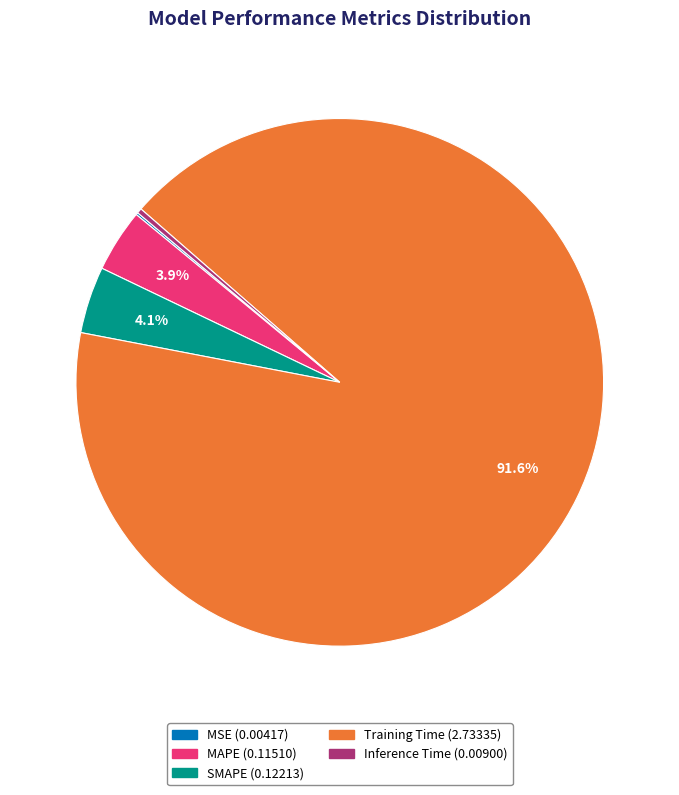

Which has a higher value, Training Time or Inference Time?

Training Time